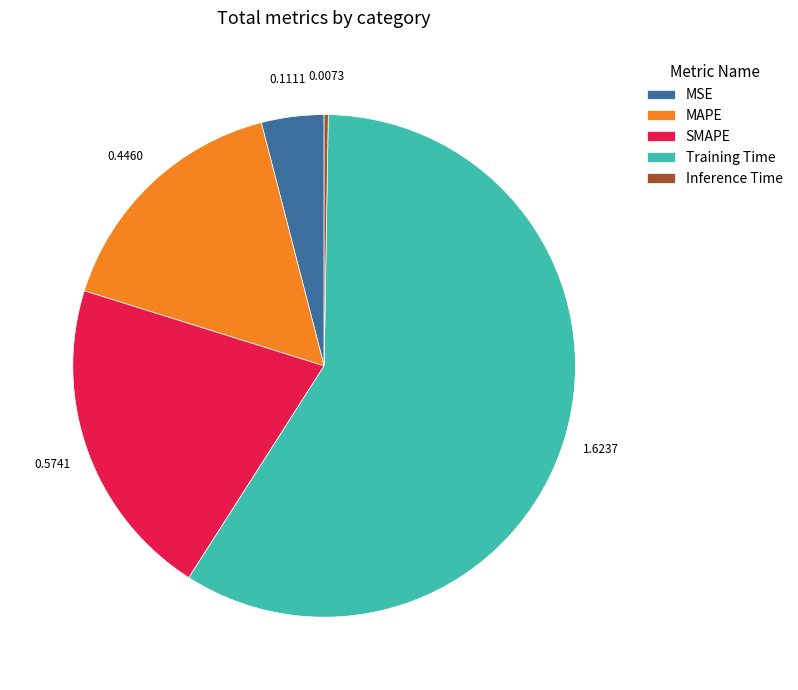

Between MSE and MAPE, which is larger?

MAPE